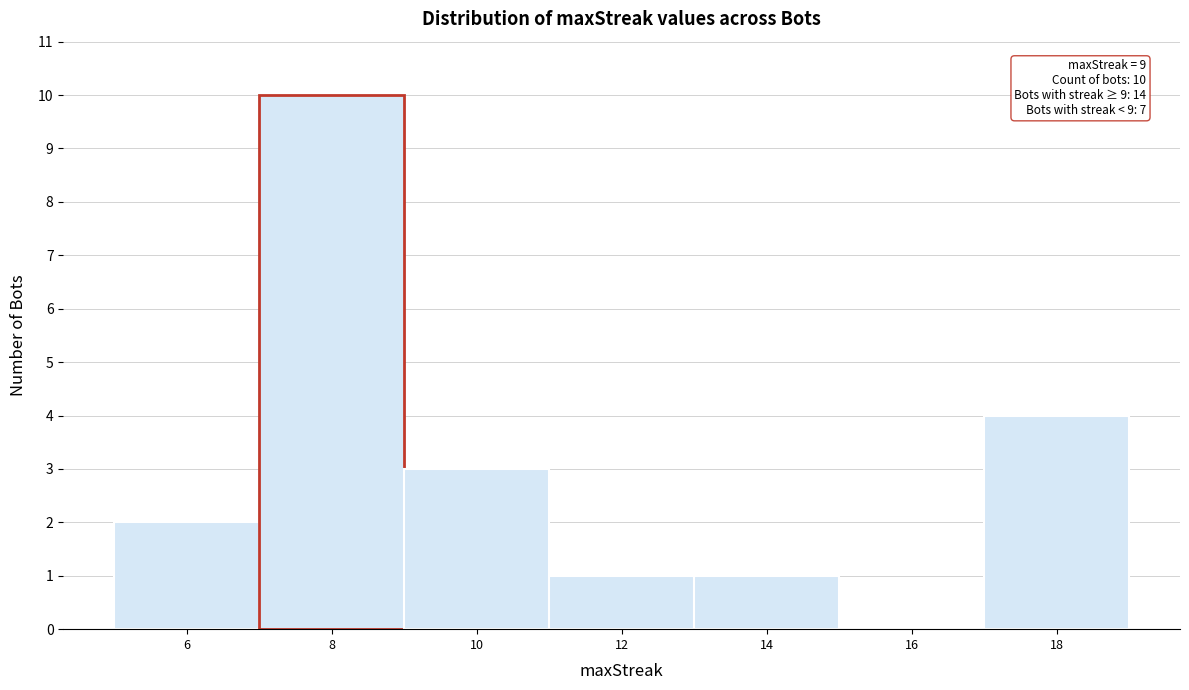

Reading left to right, extract all data points from this chart.

6=2	8=10	10=3	12=1	14=1	16=0	18=4